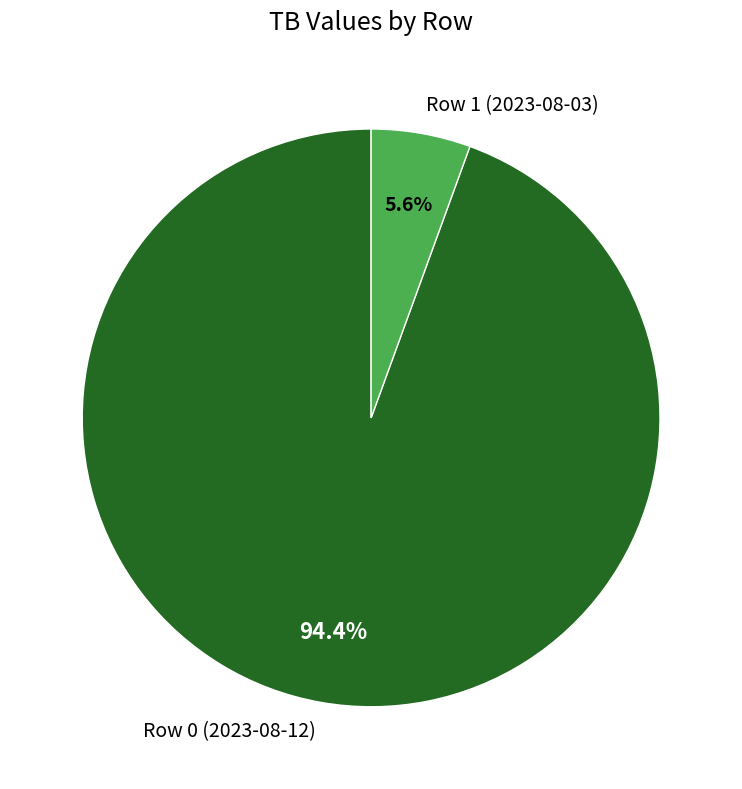

Count the number of slices in the pie.

2